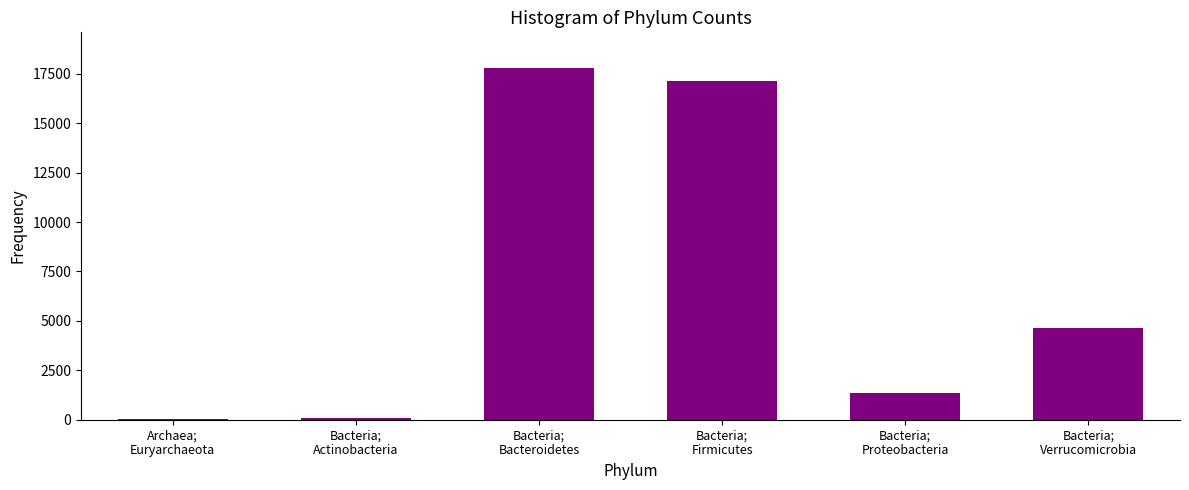

Are the bars grouped side by side (vs. stacked)?

No